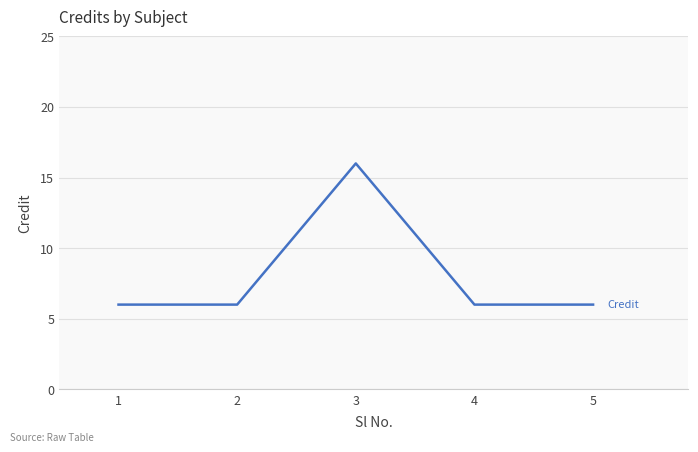

Which category has the highest value across all series?

3